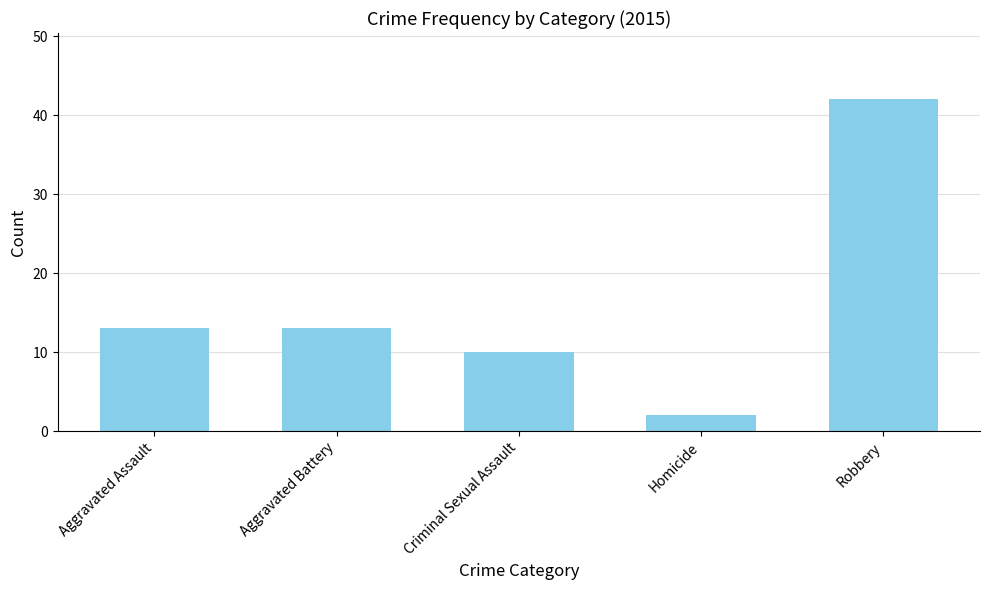

What is the average value?

16